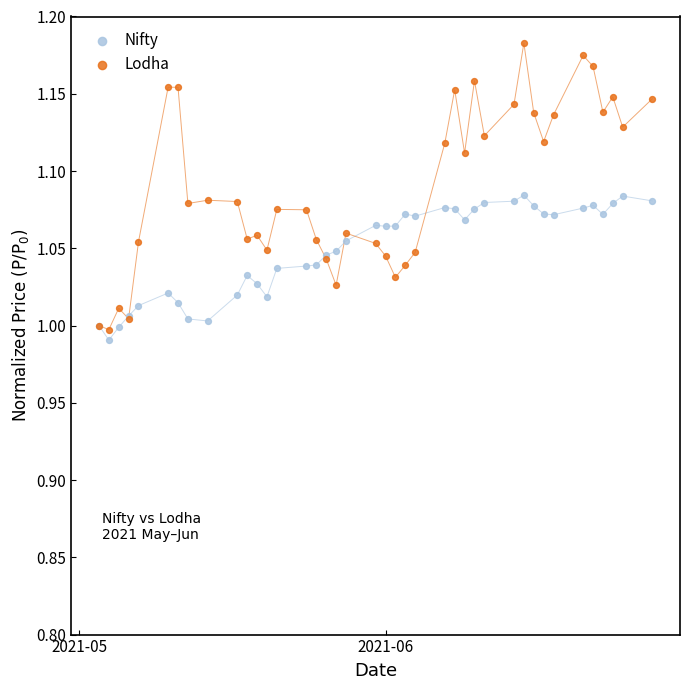

Which series has the widest spread of Y values?

Lodha